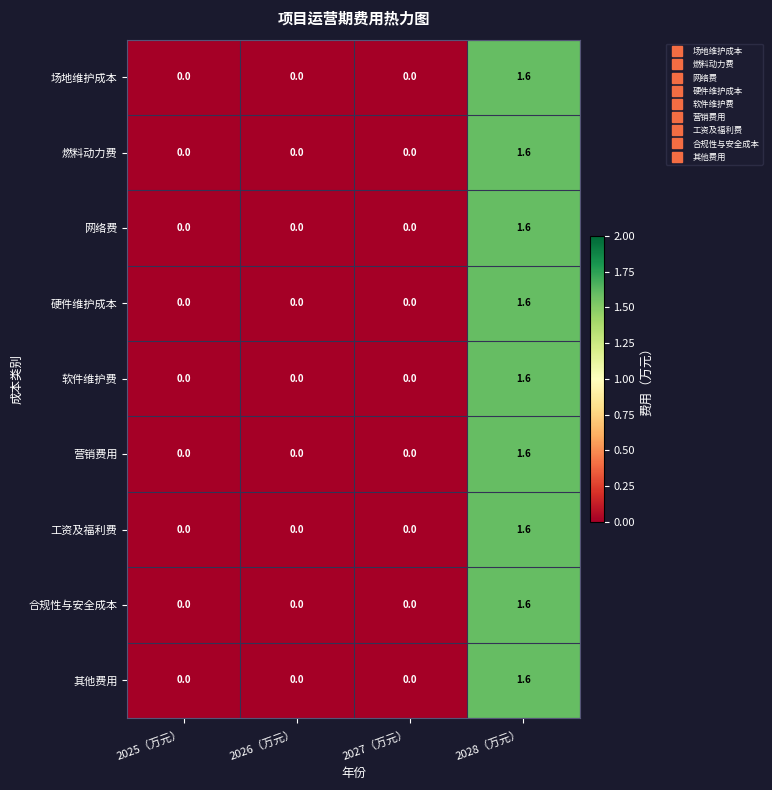

At which category is the sum across all series the highest?

2028（万元）